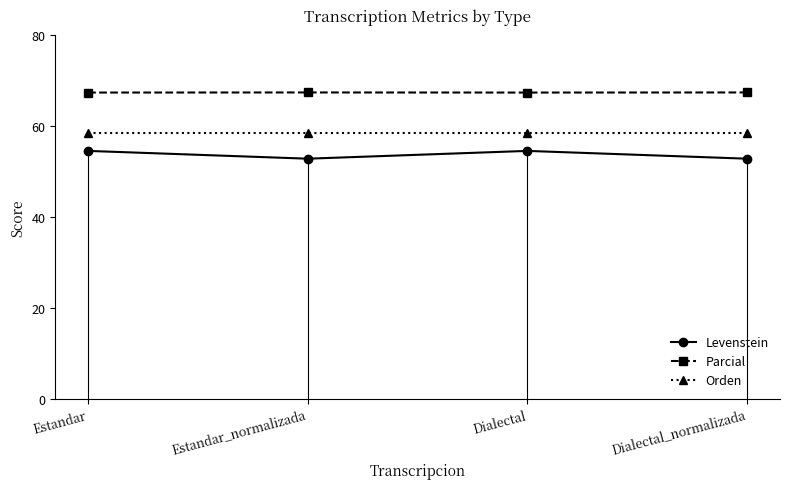

The value of Orden at Estandar_normalizada is 31.5. True or false?

False